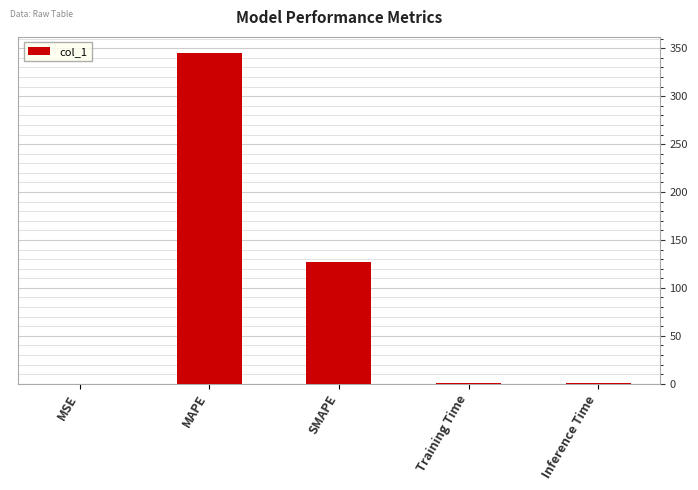

The chart shows a value of 126.6 at SMAPE. True or false?

True